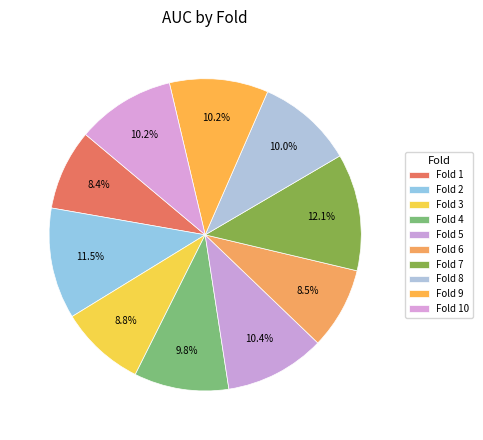

Count the number of slices in the pie.

10